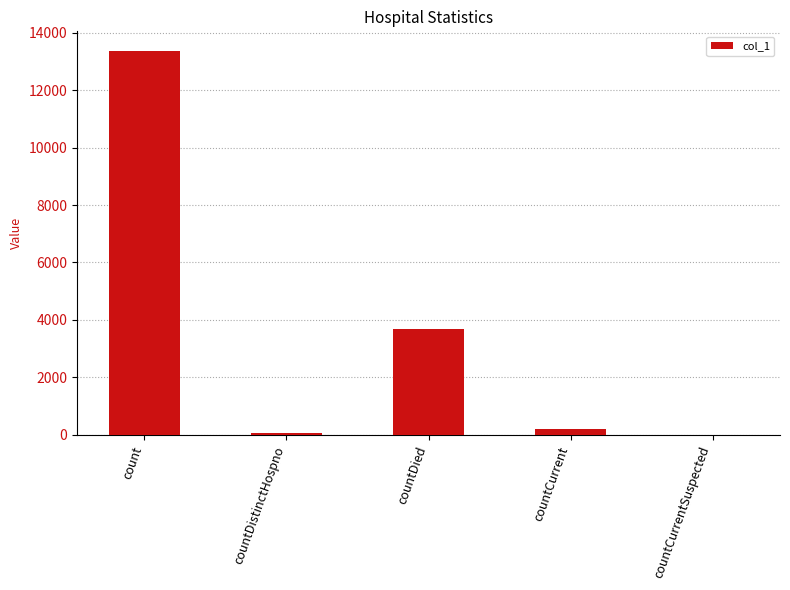

Where is the data nearest to the value 6689?

countDied